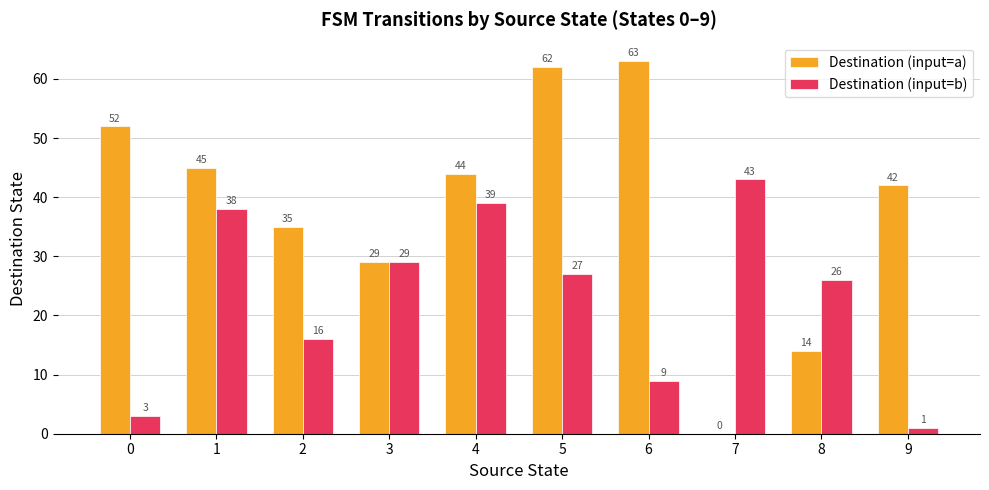

What is the sum of all Destination (input=a) values?

386